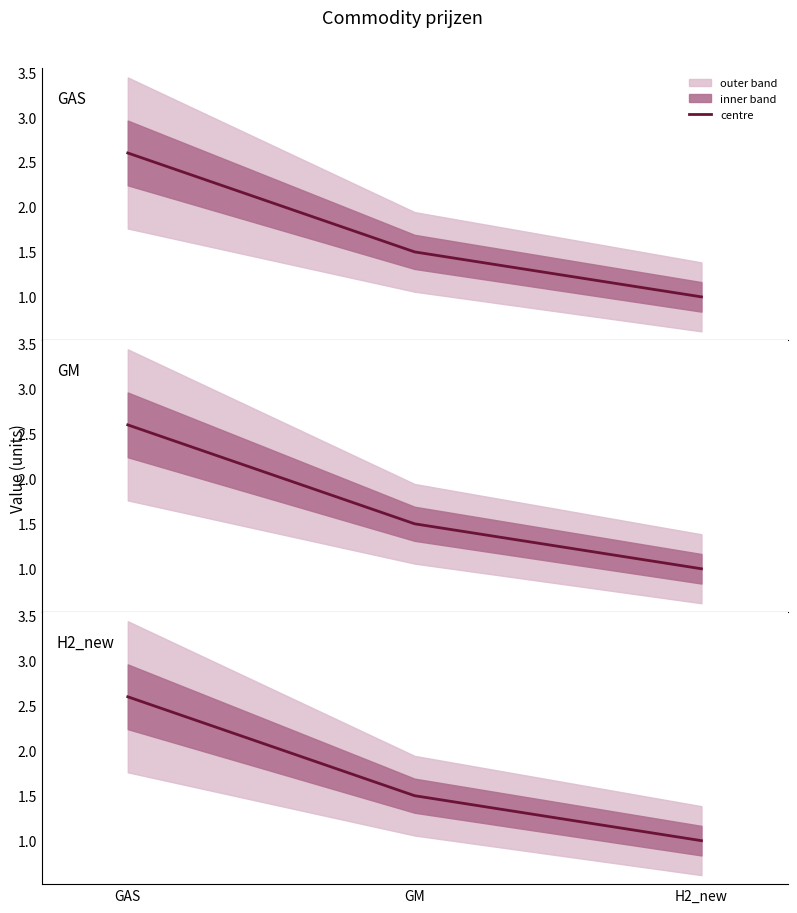

Rank the categories by value from highest to lowest.

GAS, GM, H2_new